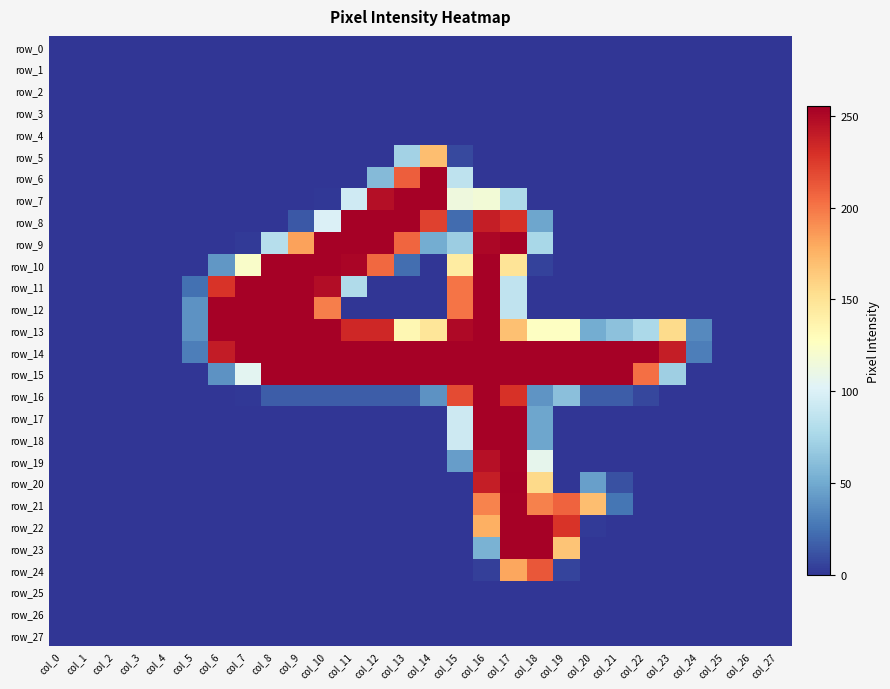

Reading right to left, what are all the values shown in this chart?

row_0: col_27=0	col_26=0	col_25=0	col_24=0	col_23=0	col_22=0	col_21=0	col_20=0	col_19=0	col_18=0	col_17=0	col_16=0	col_15=0	col_14=0	col_13=0	col_12=0	col_11=0	col_10=0	col_9=0	col_8=0	col_7=0	col_6=0	col_5=0	col_4=0	col_3=0	col_2=0	col_1=0	col_0=0
row_1: col_27=0	col_26=0	col_25=0	col_24=0	col_23=0	col_22=0	col_21=0	col_20=0	col_19=0	col_18=0	col_17=0	col_16=0	col_15=0	col_14=0	col_13=0	col_12=0	col_11=0	col_10=0	col_9=0	col_8=0	col_7=0	col_6=0	col_5=0	col_4=0	col_3=0	col_2=0	col_1=0	col_0=0
row_2: col_27=0	col_26=0	col_25=0	col_24=0	col_23=0	col_22=0	col_21=0	col_20=0	col_19=0	col_18=0	col_17=0	col_16=0	col_15=0	col_14=0	col_13=0	col_12=0	col_11=0	col_10=0	col_9=0	col_8=0	col_7=0	col_6=0	col_5=0	col_4=0	col_3=0	col_2=0	col_1=0	col_0=0
row_3: col_27=0	col_26=0	col_25=0	col_24=0	col_23=0	col_22=0	col_21=0	col_20=0	col_19=0	col_18=0	col_17=0	col_16=0	col_15=0	col_14=0	col_13=0	col_12=0	col_11=0	col_10=0	col_9=0	col_8=0	col_7=0	col_6=0	col_5=0	col_4=0	col_3=0	col_2=0	col_1=0	col_0=0
row_4: col_27=0	col_26=0	col_25=0	col_24=0	col_23=0	col_22=0	col_21=0	col_20=0	col_19=0	col_18=0	col_17=0	col_16=0	col_15=0	col_14=0	col_13=0	col_12=0	col_11=0	col_10=0	col_9=0	col_8=0	col_7=0	col_6=0	col_5=0	col_4=0	col_3=0	col_2=0	col_1=0	col_0=0
row_5: col_27=0	col_26=0	col_25=0	col_24=0	col_23=0	col_22=0	col_21=0	col_20=0	col_19=0	col_18=0	col_17=0	col_16=0	col_15=8	col_14=170	col_13=73	col_12=0	col_11=0	col_10=0	col_9=0	col_8=0	col_7=0	col_6=0	col_5=0	col_4=0	col_3=0	col_2=0	col_1=0	col_0=0
row_6: col_27=0	col_26=0	col_25=0	col_24=0	col_23=0	col_22=0	col_21=0	col_20=0	col_19=0	col_18=0	col_17=0	col_16=0	col_15=86	col_14=254	col_13=210	col_12=59	col_11=0	col_10=0	col_9=0	col_8=0	col_7=0	col_6=0	col_5=0	col_4=0	col_3=0	col_2=0	col_1=0	col_0=0
row_7: col_27=0	col_26=0	col_25=0	col_24=0	col_23=0	col_22=0	col_21=0	col_20=0	col_19=0	col_18=0	col_17=78	col_16=117	col_15=114	col_14=254	col_13=254	col_12=247	col_11=94	col_10=1	col_9=0	col_8=0	col_7=0	col_6=0	col_5=0	col_4=0	col_3=0	col_2=0	col_1=0	col_0=0
row_8: col_27=0	col_26=0	col_25=0	col_24=0	col_23=0	col_22=0	col_21=0	col_20=0	col_19=0	col_18=48	col_17=230	col_16=239	col_15=22	col_14=222	col_13=254	col_12=254	col_11=254	col_10=100	col_9=14	col_8=0	col_7=0	col_6=0	col_5=0	col_4=0	col_3=0	col_2=0	col_1=0	col_0=0
row_9: col_27=0	col_26=0	col_25=0	col_24=0	col_23=0	col_22=0	col_21=0	col_20=0	col_19=0	col_18=76	col_17=254	col_16=251	col_15=70	col_14=51	col_13=207	col_12=254	col_11=254	col_10=254	col_9=183	col_8=82	col_7=2	col_6=0	col_5=0	col_4=0	col_3=0	col_2=0	col_1=0	col_0=0
row_10: col_27=0	col_26=0	col_25=0	col_24=0	col_23=0	col_22=0	col_21=0	col_20=0	col_19=0	col_18=5	col_17=149	col_16=254	col_15=143	col_14=0	col_13=23	col_12=206	col_11=252	col_10=254	col_9=254	col_8=254	col_7=123	col_6=41	col_5=0	col_4=0	col_3=0	col_2=0	col_1=0	col_0=0
row_11: col_27=0	col_26=0	col_25=0	col_24=0	col_23=0	col_22=0	col_21=0	col_20=0	col_19=0	col_18=0	col_17=87	col_16=254	col_15=201	col_14=0	col_13=0	col_12=0	col_11=79	col_10=248	col_9=254	col_8=254	col_7=254	col_6=228	col_5=24	col_4=0	col_3=0	col_2=0	col_1=0	col_0=0
row_12: col_27=0	col_26=0	col_25=0	col_24=0	col_23=0	col_22=0	col_21=0	col_20=0	col_19=0	col_18=0	col_17=87	col_16=254	col_15=201	col_14=0	col_13=0	col_12=0	col_11=0	col_10=197	col_9=254	col_8=254	col_7=254	col_6=254	col_5=39	col_4=0	col_3=0	col_2=0	col_1=0	col_0=0
row_13: col_27=0	col_26=0	col_25=0	col_24=35	col_23=155	col_22=77	col_21=63	col_20=51	col_19=126	col_18=126	col_17=169	col_16=254	col_15=250	col_14=148	col_13=134	col_12=234	col_11=234	col_10=254	col_9=254	col_8=254	col_7=254	col_6=254	col_5=39	col_4=0	col_3=0	col_2=0	col_1=0	col_0=0
row_14: col_27=0	col_26=0	col_25=0	col_24=30	col_23=239	col_22=254	col_21=254	col_20=254	col_19=254	col_18=254	col_17=254	col_16=254	col_15=254	col_14=254	col_13=254	col_12=254	col_11=254	col_10=254	col_9=254	col_8=254	col_7=254	col_6=240	col_5=30	col_4=0	col_3=0	col_2=0	col_1=0	col_0=0
row_15: col_27=0	col_26=0	col_25=0	col_24=0	col_23=71	col_22=203	col_21=254	col_20=254	col_19=254	col_18=254	col_17=254	col_16=254	col_15=254	col_14=254	col_13=254	col_12=254	col_11=254	col_10=254	col_9=254	col_8=254	col_7=105	col_6=39	col_5=0	col_4=0	col_3=0	col_2=0	col_1=0	col_0=0
row_16: col_27=0	col_26=0	col_25=0	col_24=0	col_23=0	col_22=7	col_21=16	col_20=16	col_19=62	col_18=40	col_17=229	col_16=254	col_15=218	col_14=39	col_13=16	col_12=16	col_11=16	col_10=16	col_9=16	col_8=16	col_7=1	col_6=0	col_5=0	col_4=0	col_3=0	col_2=0	col_1=0	col_0=0
row_17: col_27=0	col_26=0	col_25=0	col_24=0	col_23=0	col_22=0	col_21=0	col_20=0	col_19=0	col_18=48	col_17=254	col_16=254	col_15=93	col_14=0	col_13=0	col_12=0	col_11=0	col_10=0	col_9=0	col_8=0	col_7=0	col_6=0	col_5=0	col_4=0	col_3=0	col_2=0	col_1=0	col_0=0
row_18: col_27=0	col_26=0	col_25=0	col_24=0	col_23=0	col_22=0	col_21=0	col_20=0	col_19=0	col_18=48	col_17=254	col_16=254	col_15=93	col_14=0	col_13=0	col_12=0	col_11=0	col_10=0	col_9=0	col_8=0	col_7=0	col_6=0	col_5=0	col_4=0	col_3=0	col_2=0	col_1=0	col_0=0
row_19: col_27=0	col_26=0	col_25=0	col_24=0	col_23=0	col_22=0	col_21=0	col_20=0	col_19=0	col_18=107	col_17=254	col_16=246	col_15=44	col_14=0	col_13=0	col_12=0	col_11=0	col_10=0	col_9=0	col_8=0	col_7=0	col_6=0	col_5=0	col_4=0	col_3=0	col_2=0	col_1=0	col_0=0
row_20: col_27=0	col_26=0	col_25=0	col_24=0	col_23=0	col_22=0	col_21=11	col_20=45	col_19=0	col_18=156	col_17=255	col_16=239	col_15=0	col_14=0	col_13=0	col_12=0	col_11=0	col_10=0	col_9=0	col_8=0	col_7=0	col_6=0	col_5=0	col_4=0	col_3=0	col_2=0	col_1=0	col_0=0
row_21: col_27=0	col_26=0	col_25=0	col_24=0	col_23=0	col_22=0	col_21=26	col_20=170	col_19=208	col_18=196	col_17=254	col_16=195	col_15=0	col_14=0	col_13=0	col_12=0	col_11=0	col_10=0	col_9=0	col_8=0	col_7=0	col_6=0	col_5=0	col_4=0	col_3=0	col_2=0	col_1=0	col_0=0
row_22: col_27=0	col_26=0	col_25=0	col_24=0	col_23=0	col_22=0	col_21=0	col_20=2	col_19=228	col_18=254	col_17=254	col_16=177	col_15=0	col_14=0	col_13=0	col_12=0	col_11=0	col_10=0	col_9=0	col_8=0	col_7=0	col_6=0	col_5=0	col_4=0	col_3=0	col_2=0	col_1=0	col_0=0
row_23: col_27=0	col_26=0	col_25=0	col_24=0	col_23=0	col_22=0	col_21=0	col_20=0	col_19=167	col_18=254	col_17=254	col_16=54	col_15=0	col_14=0	col_13=0	col_12=0	col_11=0	col_10=0	col_9=0	col_8=0	col_7=0	col_6=0	col_5=0	col_4=0	col_3=0	col_2=0	col_1=0	col_0=0
row_24: col_27=0	col_26=0	col_25=0	col_24=0	col_23=0	col_22=0	col_21=0	col_20=0	col_19=6	col_18=213	col_17=181	col_16=4	col_15=0	col_14=0	col_13=0	col_12=0	col_11=0	col_10=0	col_9=0	col_8=0	col_7=0	col_6=0	col_5=0	col_4=0	col_3=0	col_2=0	col_1=0	col_0=0
row_25: col_27=0	col_26=0	col_25=0	col_24=0	col_23=0	col_22=0	col_21=0	col_20=0	col_19=0	col_18=0	col_17=0	col_16=0	col_15=0	col_14=0	col_13=0	col_12=0	col_11=0	col_10=0	col_9=0	col_8=0	col_7=0	col_6=0	col_5=0	col_4=0	col_3=0	col_2=0	col_1=0	col_0=0
row_26: col_27=0	col_26=0	col_25=0	col_24=0	col_23=0	col_22=0	col_21=0	col_20=0	col_19=0	col_18=0	col_17=0	col_16=0	col_15=0	col_14=0	col_13=0	col_12=0	col_11=0	col_10=0	col_9=0	col_8=0	col_7=0	col_6=0	col_5=0	col_4=0	col_3=0	col_2=0	col_1=0	col_0=0
row_27: col_27=0	col_26=0	col_25=0	col_24=0	col_23=0	col_22=0	col_21=0	col_20=0	col_19=0	col_18=0	col_17=0	col_16=0	col_15=0	col_14=0	col_13=0	col_12=0	col_11=0	col_10=0	col_9=0	col_8=0	col_7=0	col_6=0	col_5=0	col_4=0	col_3=0	col_2=0	col_1=0	col_0=0